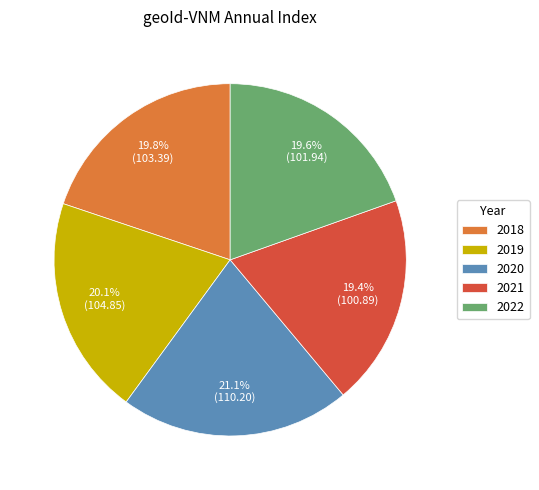

To the nearest percent, what is the difference between the largest and smallest slice percentages?

2%